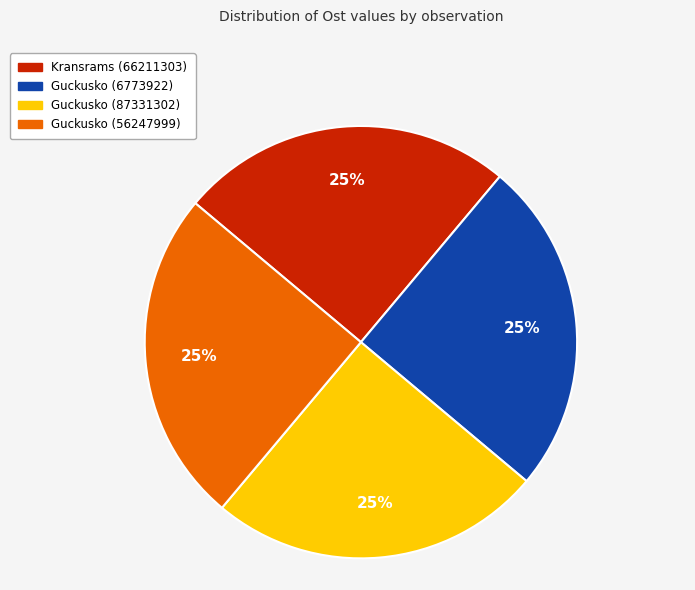

Approximately how many times larger is the value at Guckusko (6773922) compared to Kransrams (66211303)?

1.0